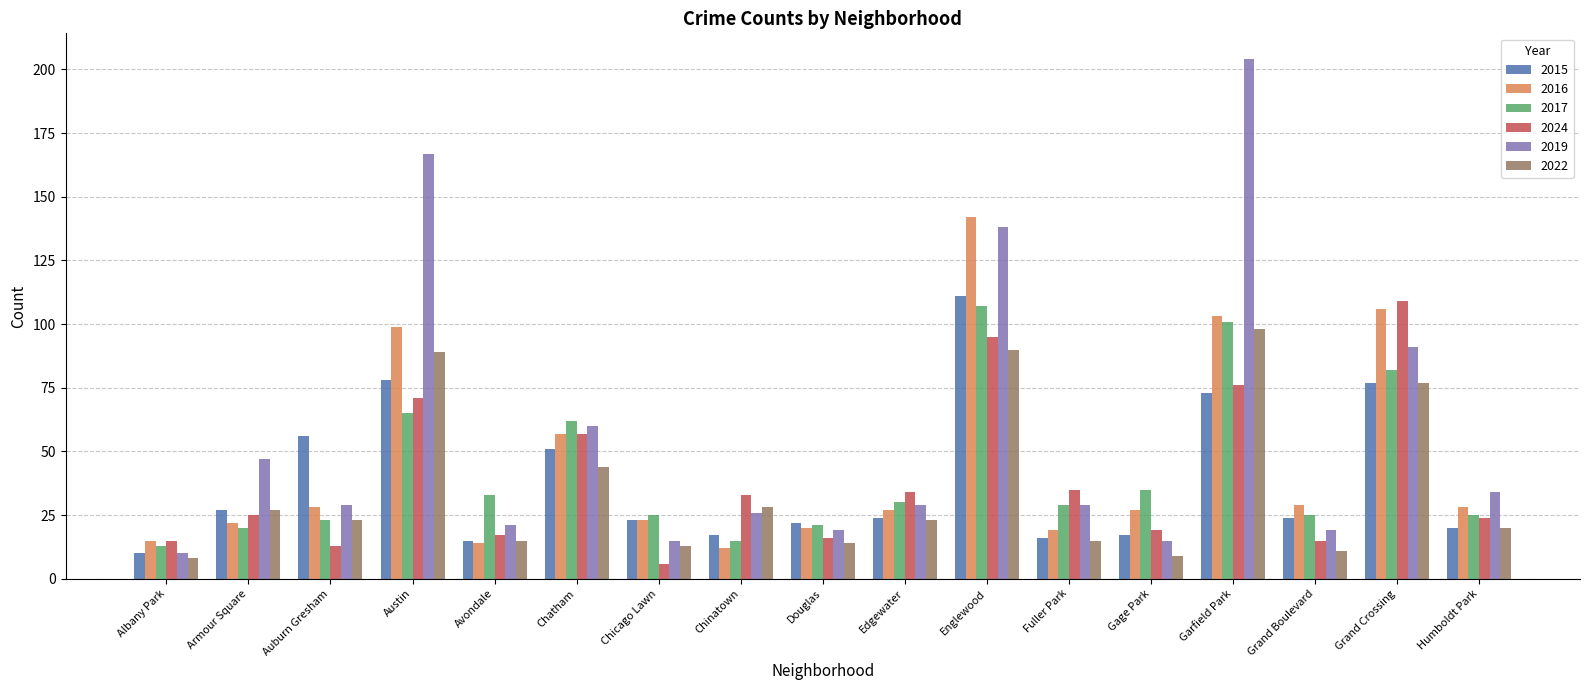

True or false: 2022 has a value of 42 at Armour Square.

False